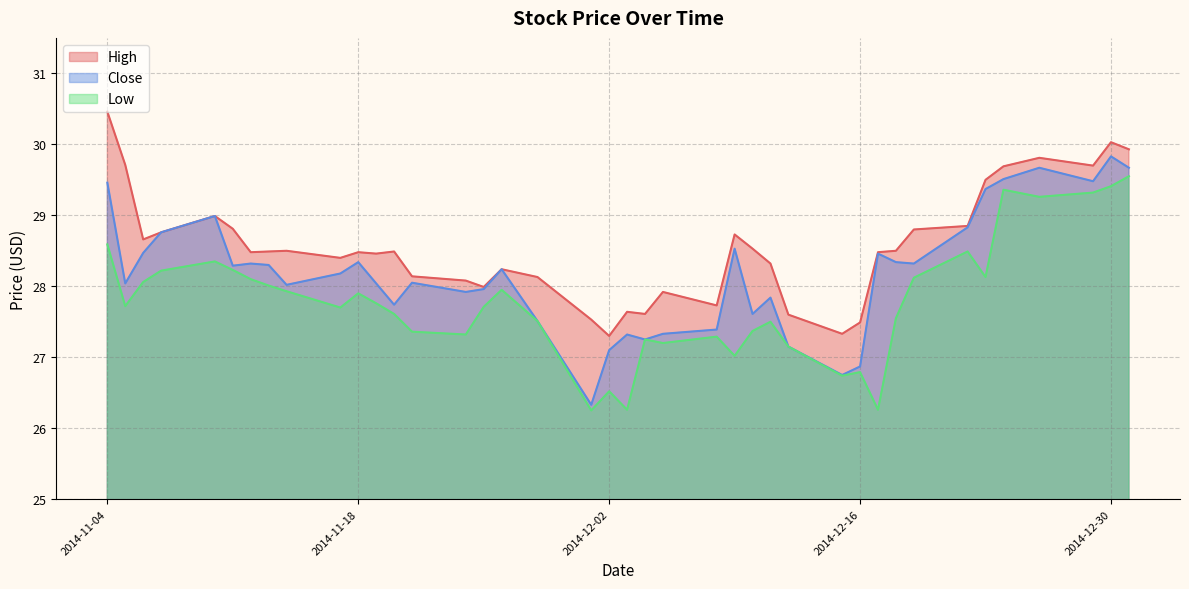

At which category does the chart reach its peak across all series?

2014-11-04